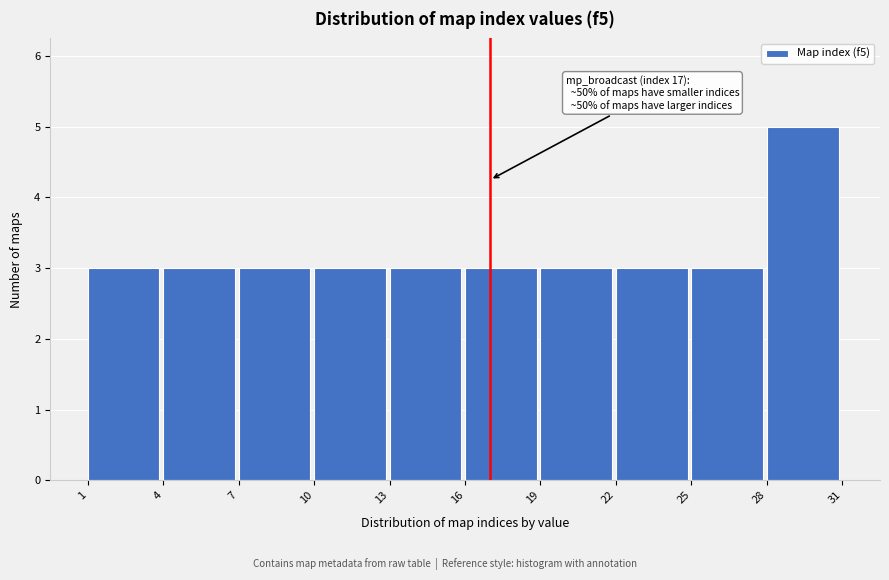

Which range on the x-axis has the tallest bar?

28 to 31